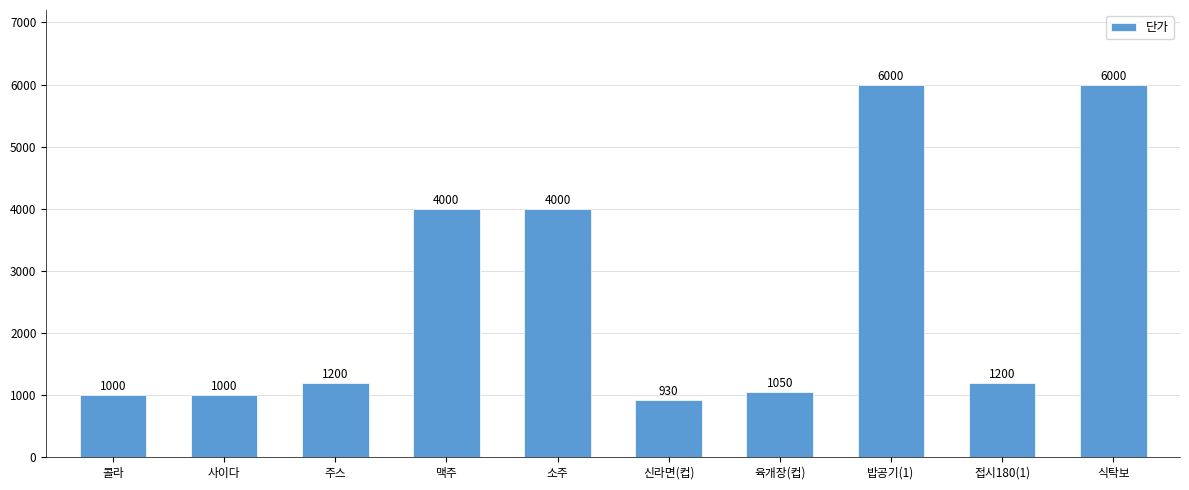

What is the average value?

2638